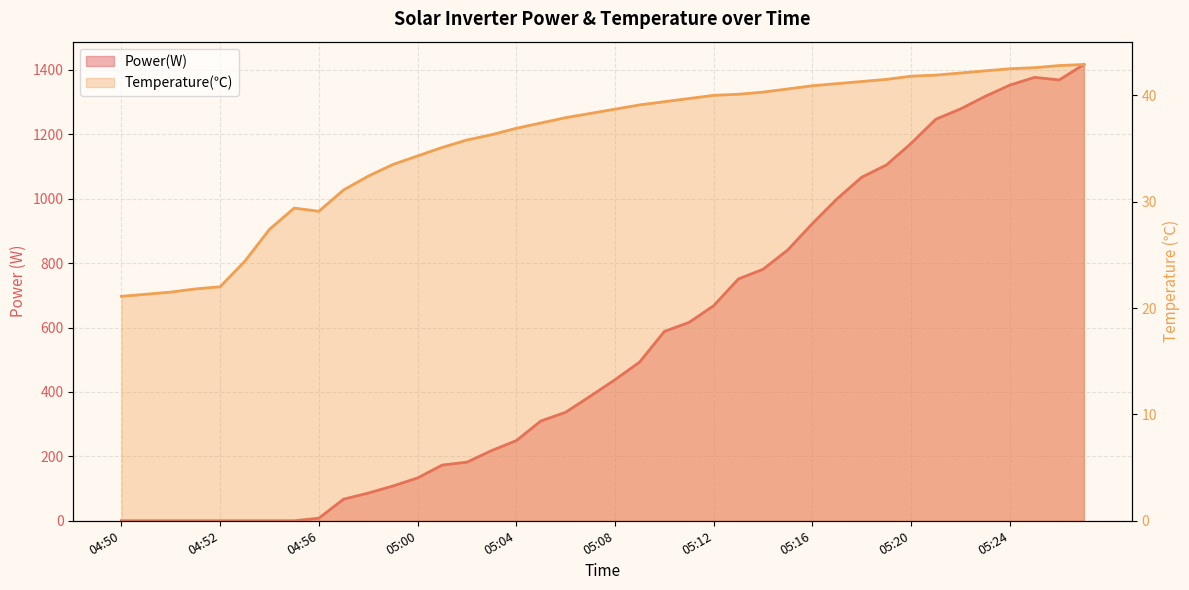

The value of Temperature(℃) at 04:55 is 29.4. True or false?

True